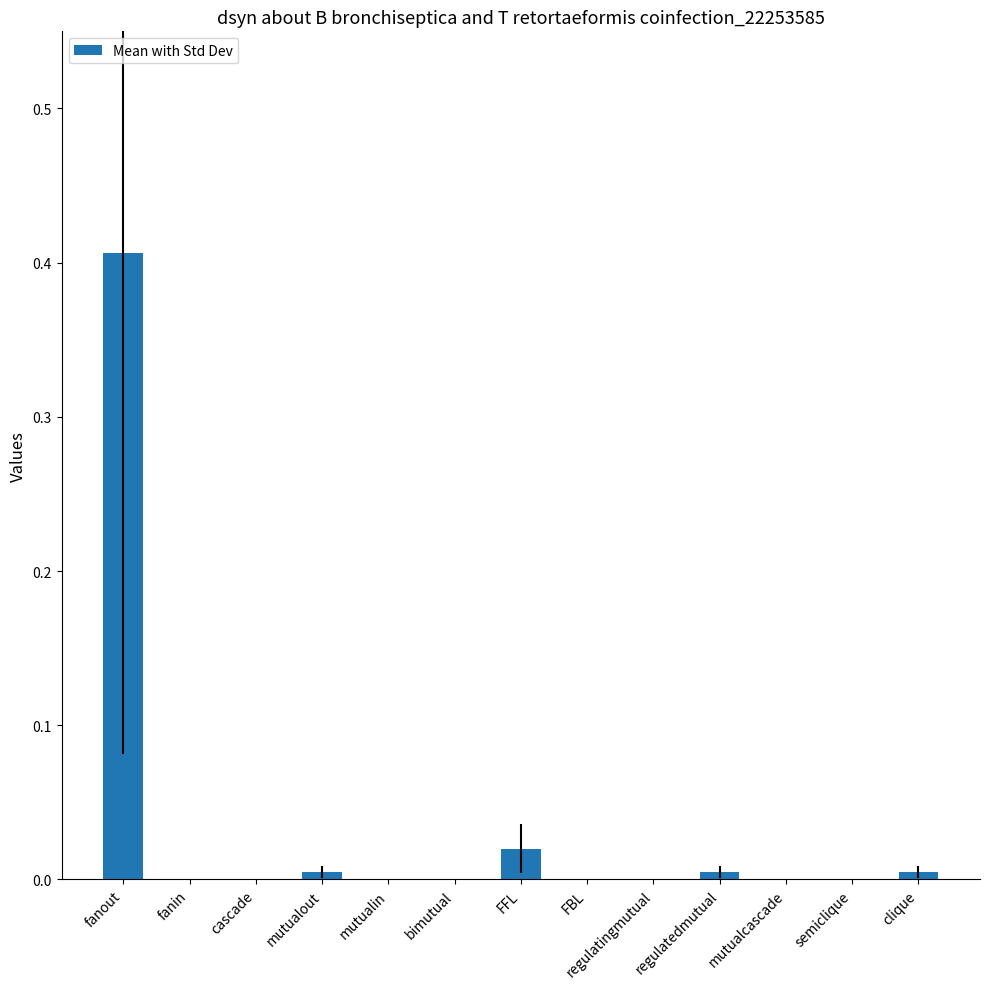

The chart shows a value of 0.2 at regulatingmutual. True or false?

False